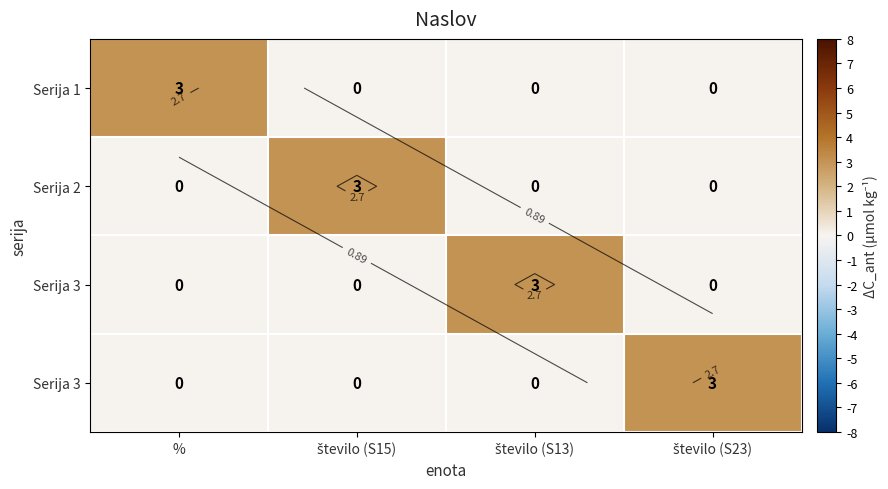

At which category is the sum across all series the highest?

%